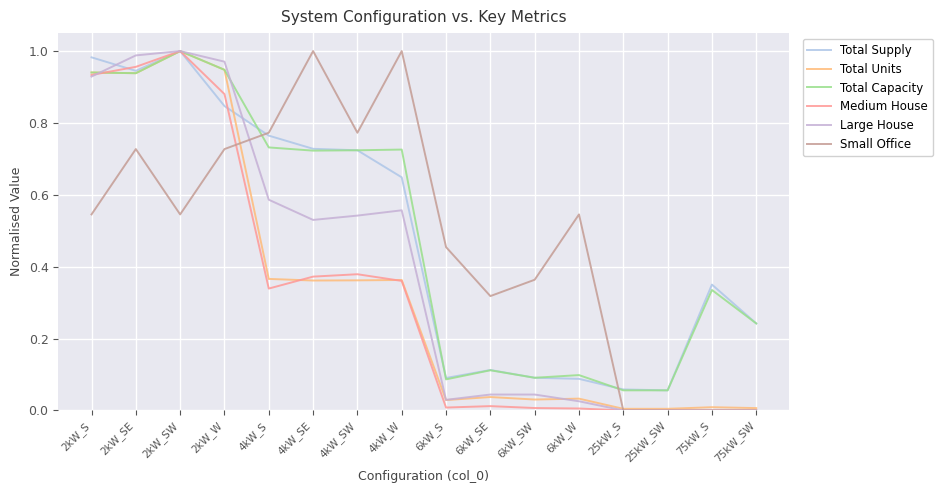

Where is the first local minimum for Small Office?

2kW_SW